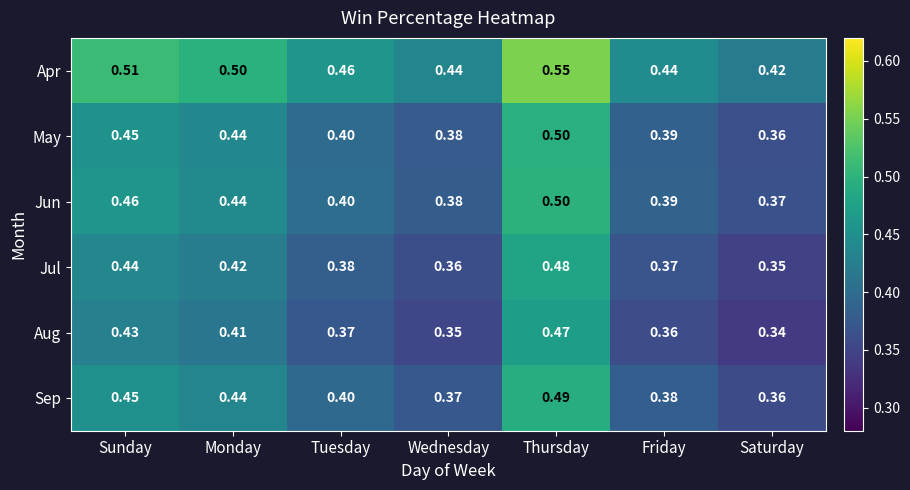

Which series has the largest range (max minus min)?

May